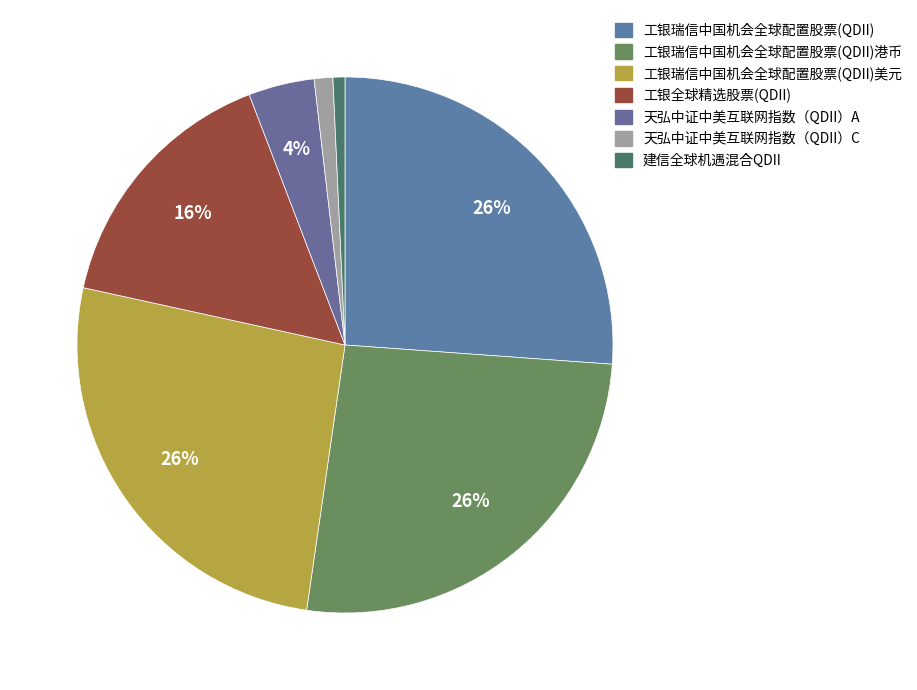

What percentage do 天弘中证中美互联网指数（QDII）C and 建信全球机遇混合QDII together represent?

1.8%